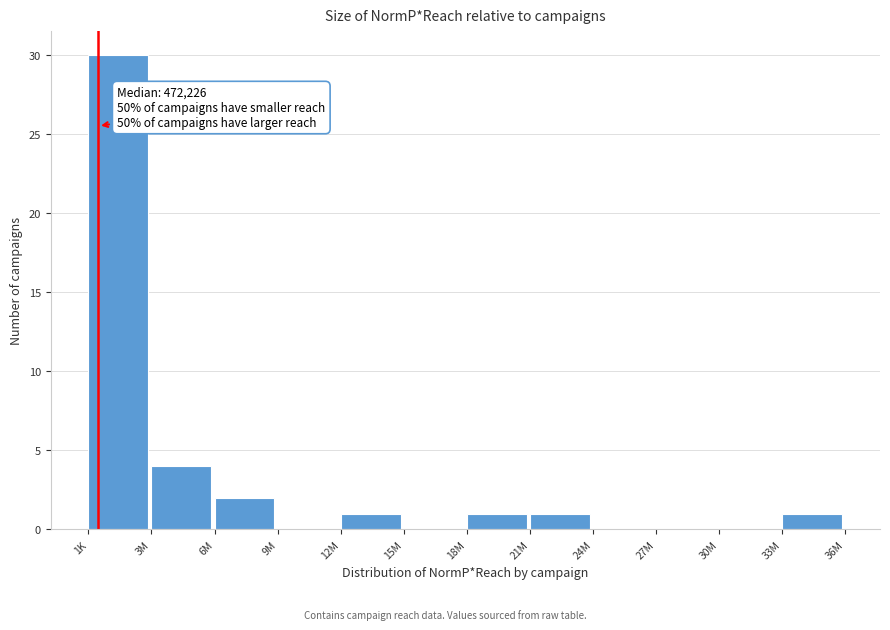

Reading left to right, transcribe all the data shown in this chart.

1K=30	3M=4	6M=2	9M=0	12M=1	15M=0	18M=1	21M=1	24M=0	27M=0	30M=0	33M=1